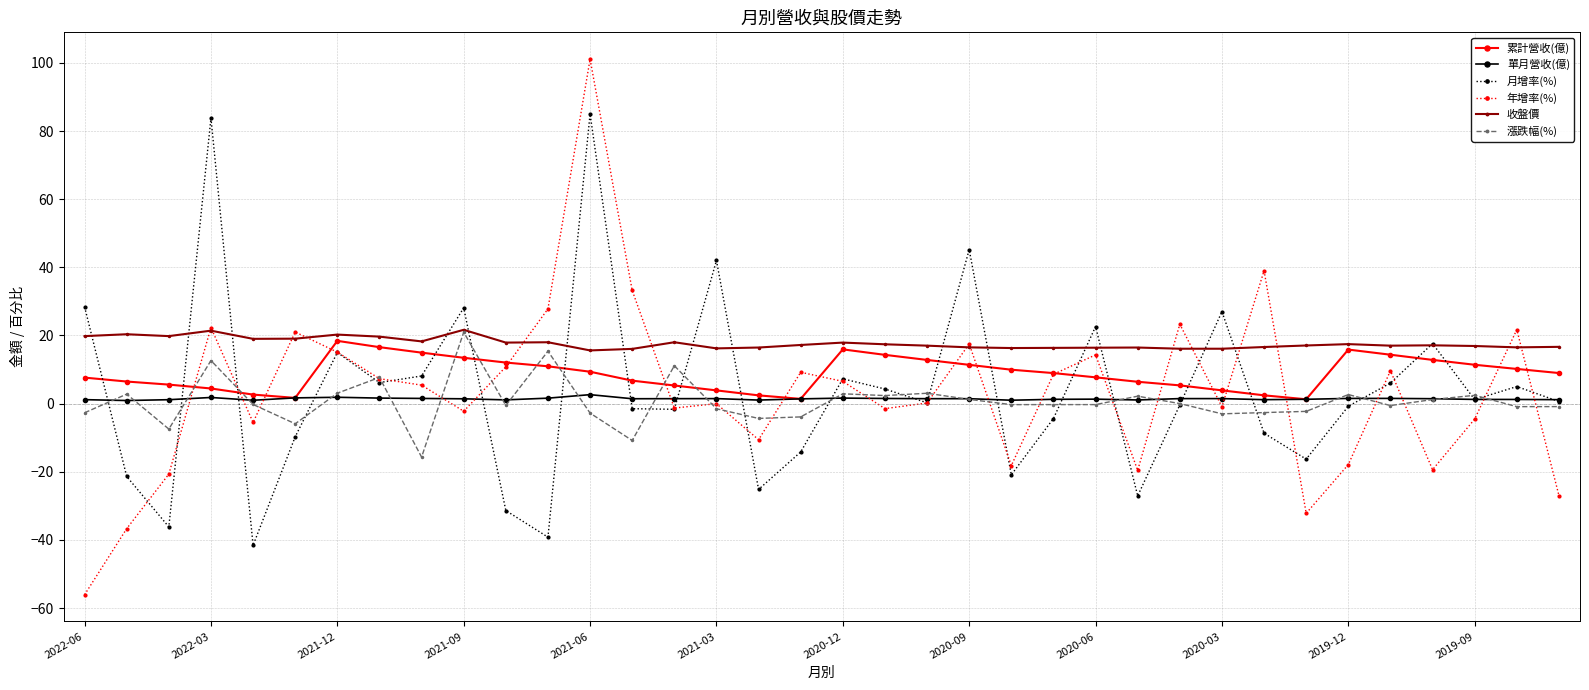

What is the value of the 年增率(%) point at the 31st from the left?

-17.9